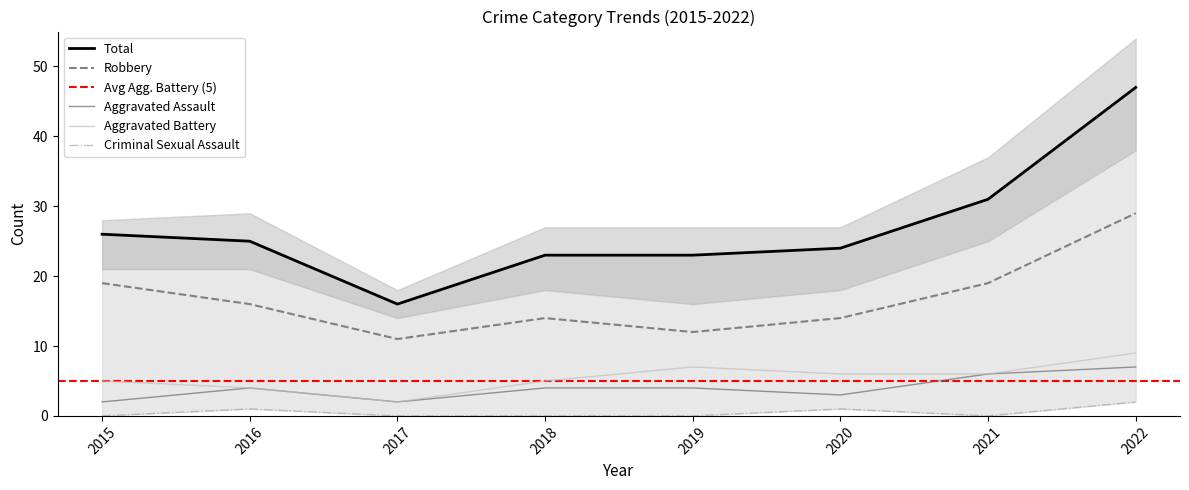

What is the total value across all series at 2019?

46